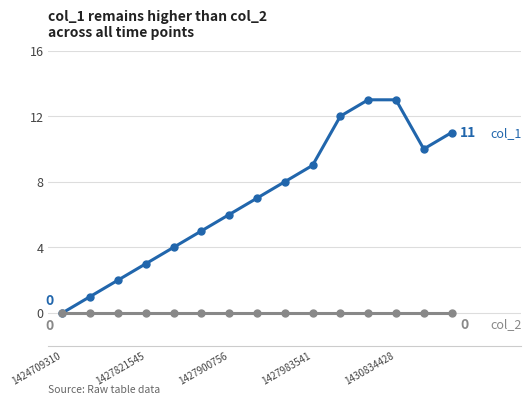

Is this an area chart (filled region under the line)?

No